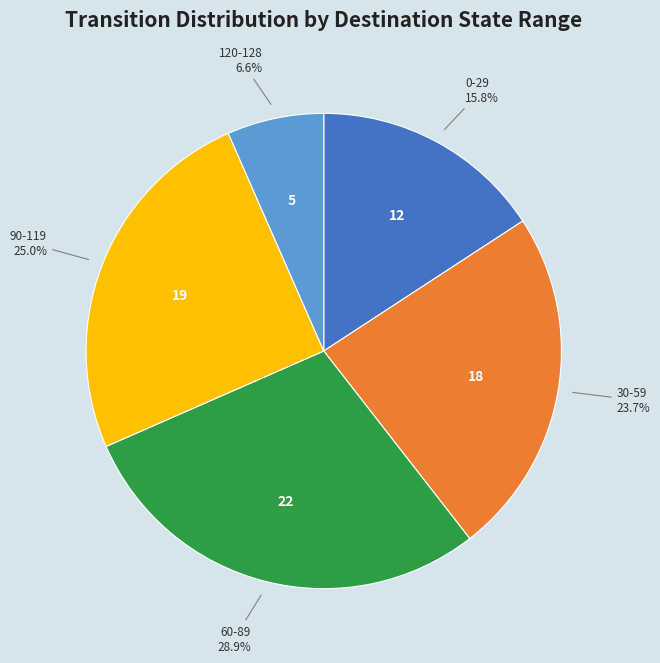

Is there any slice that represents more than half of the pie?

No